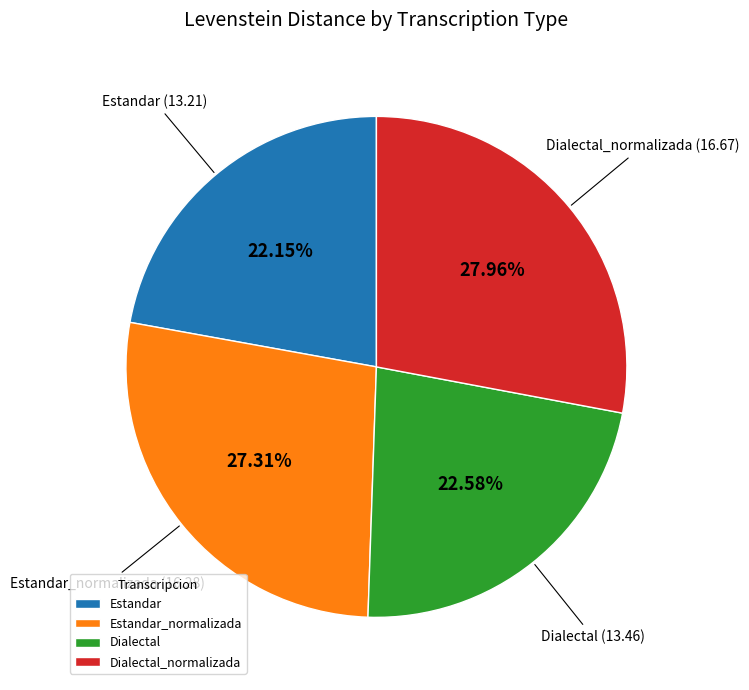

What percentage is the Dialectal slice, to the nearest percent?

23%